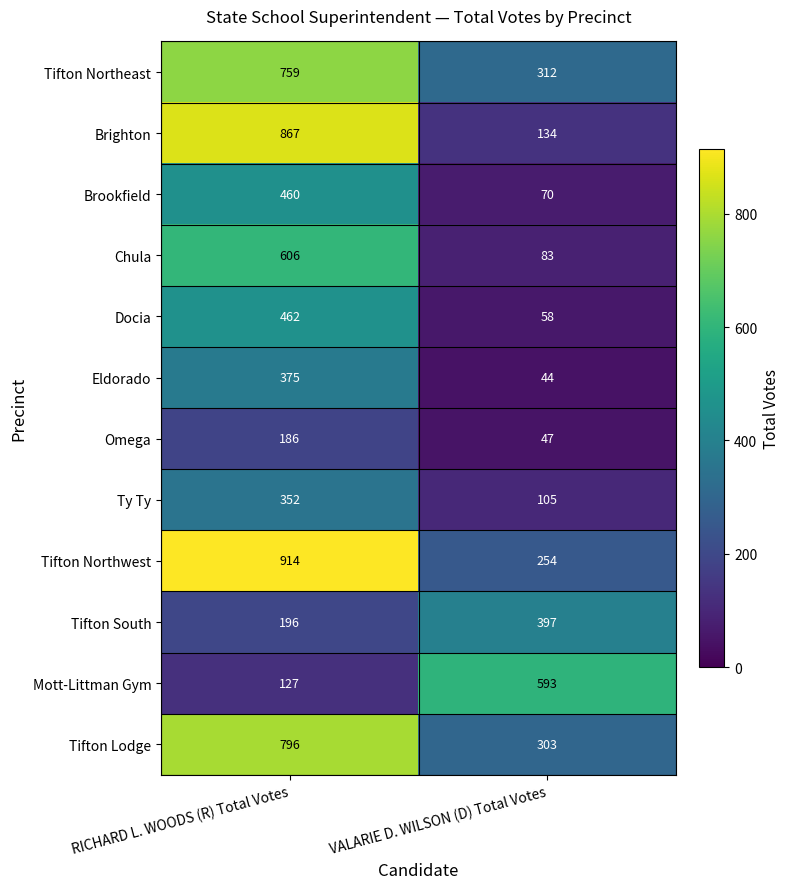

What is the average value of the Mott-Littman Gym series?

360